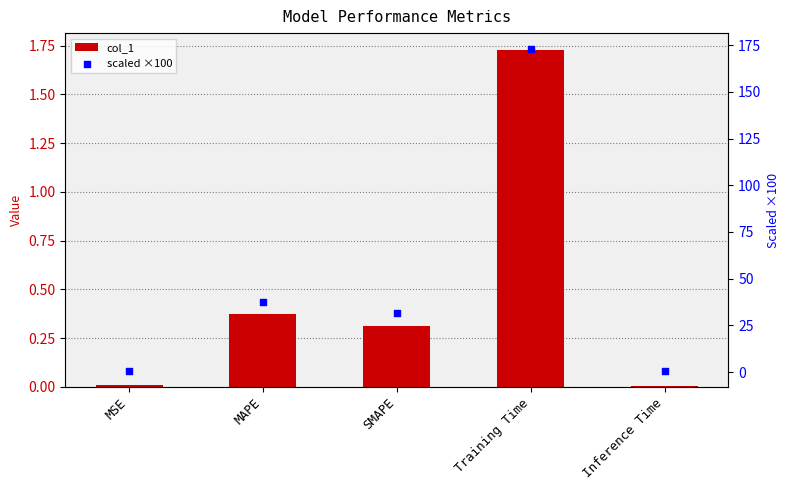

At how many categories does at least one series exceed 160?

1